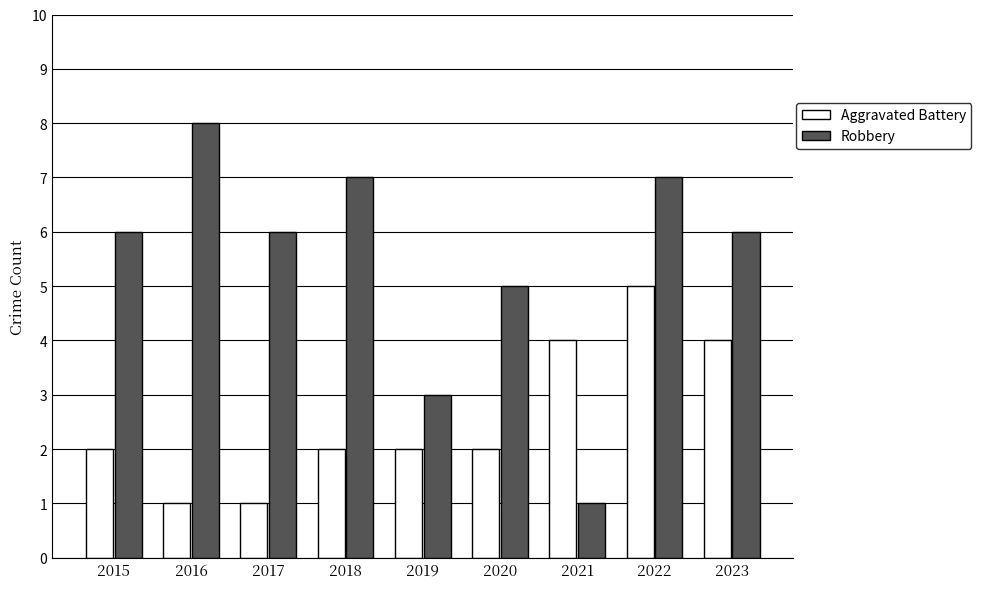

Which series has the widest spread of values?

Robbery